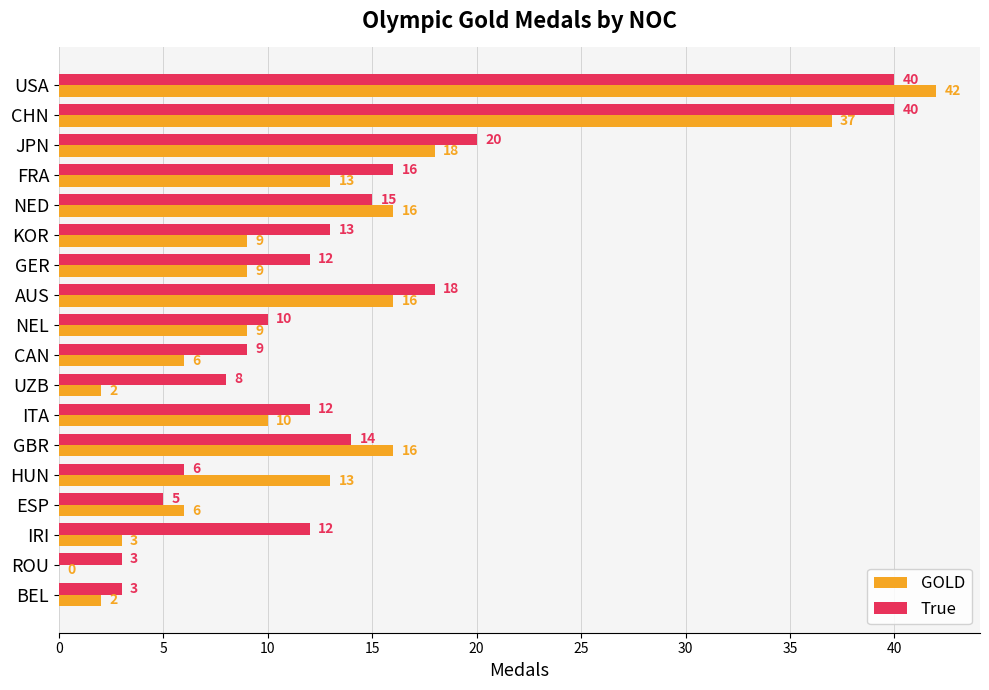

What is the sum of the GOLD values at ITA and HUN?

23